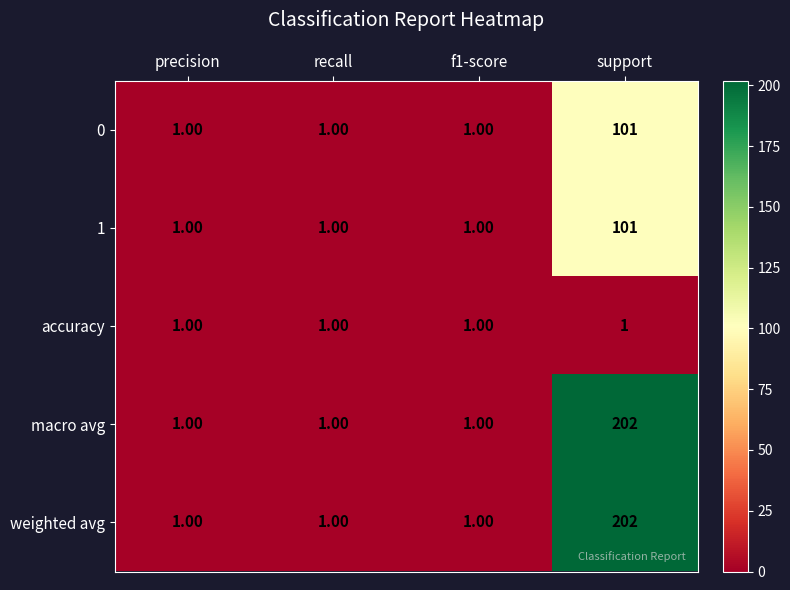

Count the number of data series in this chart.

5